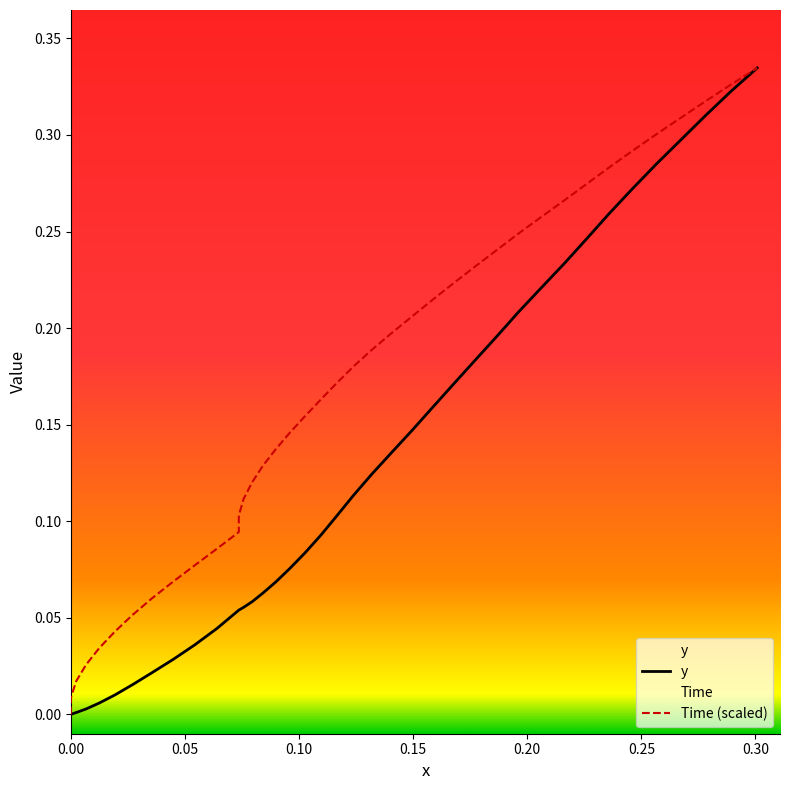

Does the chart have visible grid lines?

No